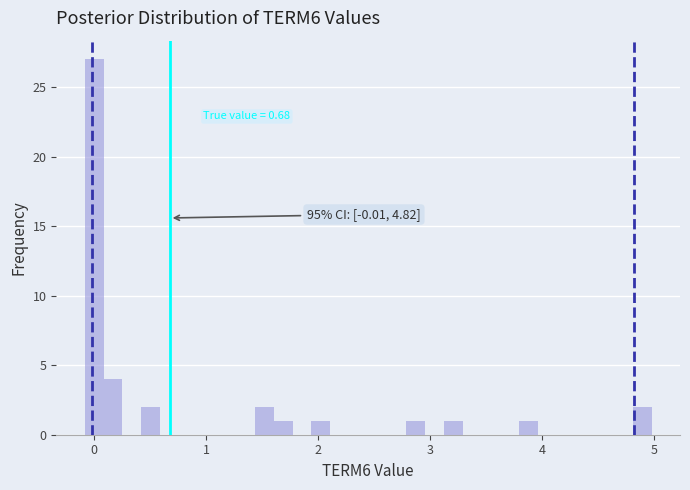

Read against the x-axis, roughly where is the centre of the tallest bar?

0.0